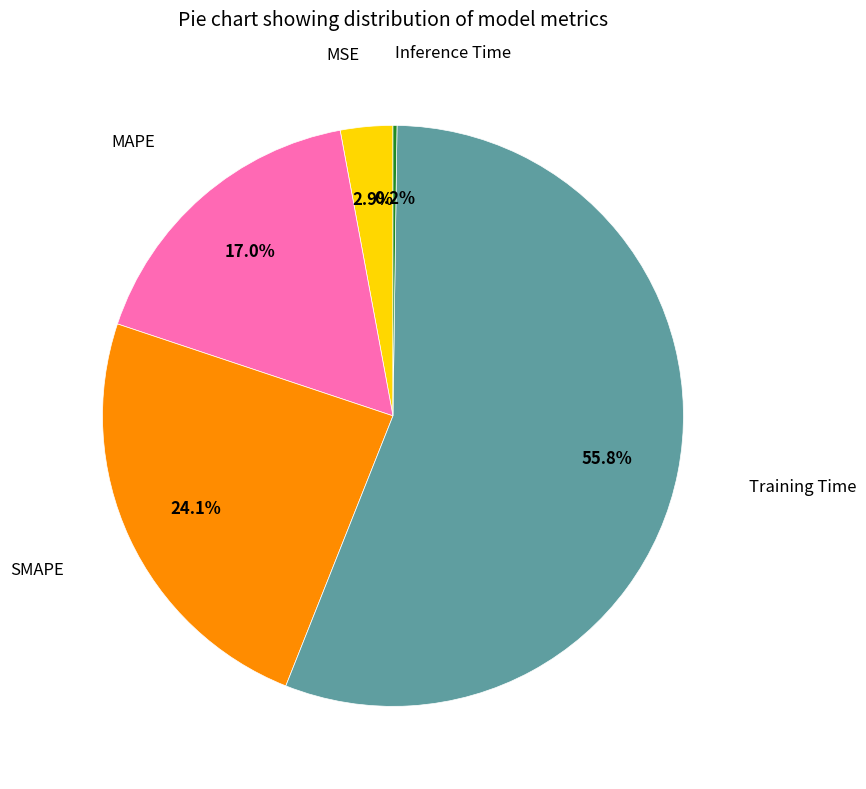

True or false: Training Time accounts for 56% of the total.

True